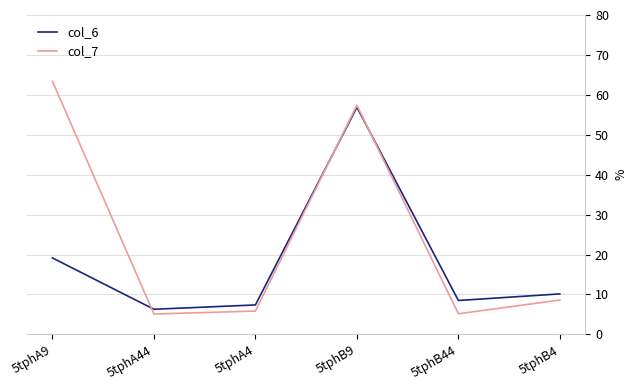

What is the difference between the maximum and minimum values in the col_6 series?

50.6